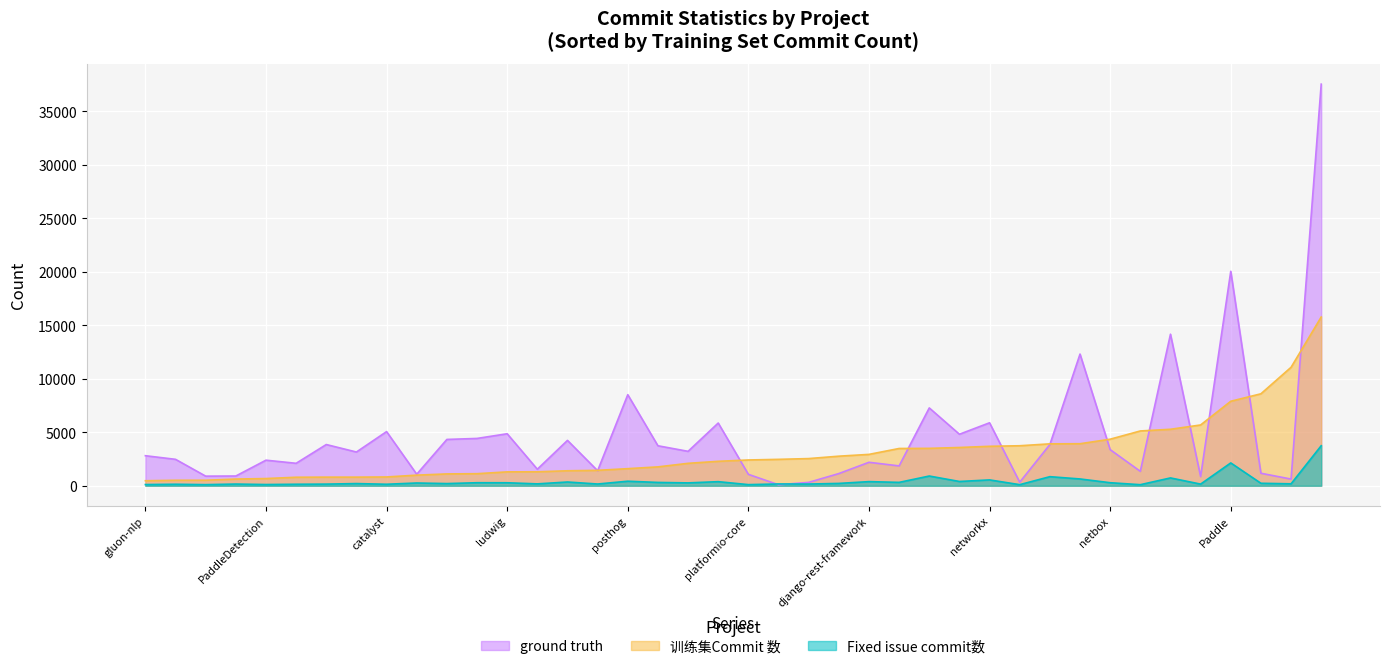

True or false: 训练集Commit 数 and Fixed issue commit数 cross at least once.

False